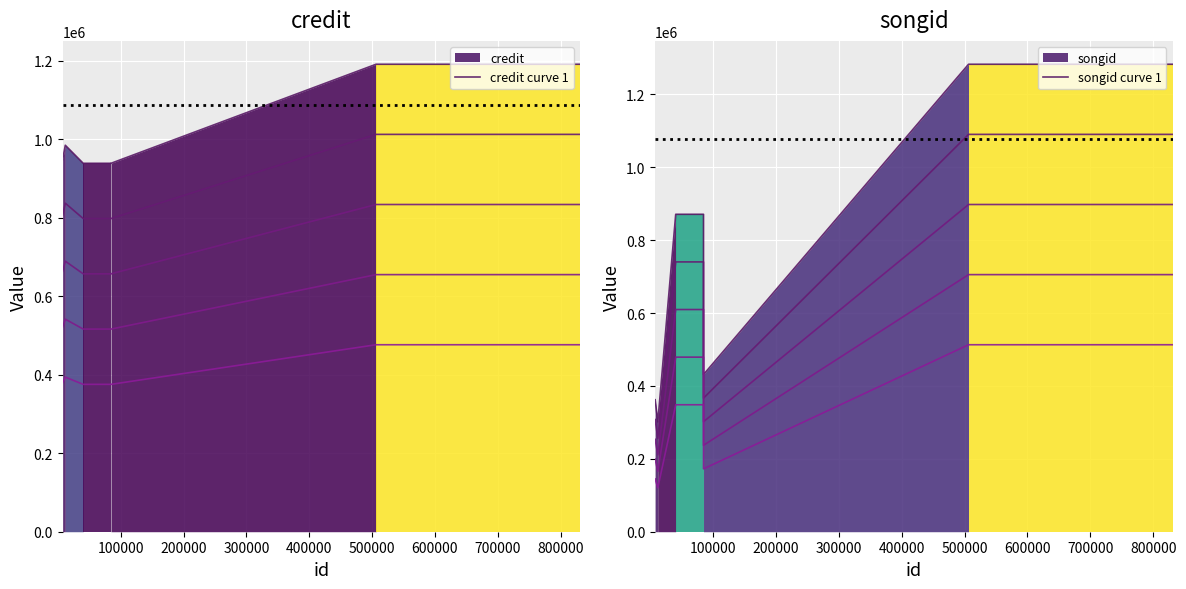

At which category does the chart reach its minimum across all series?

100000